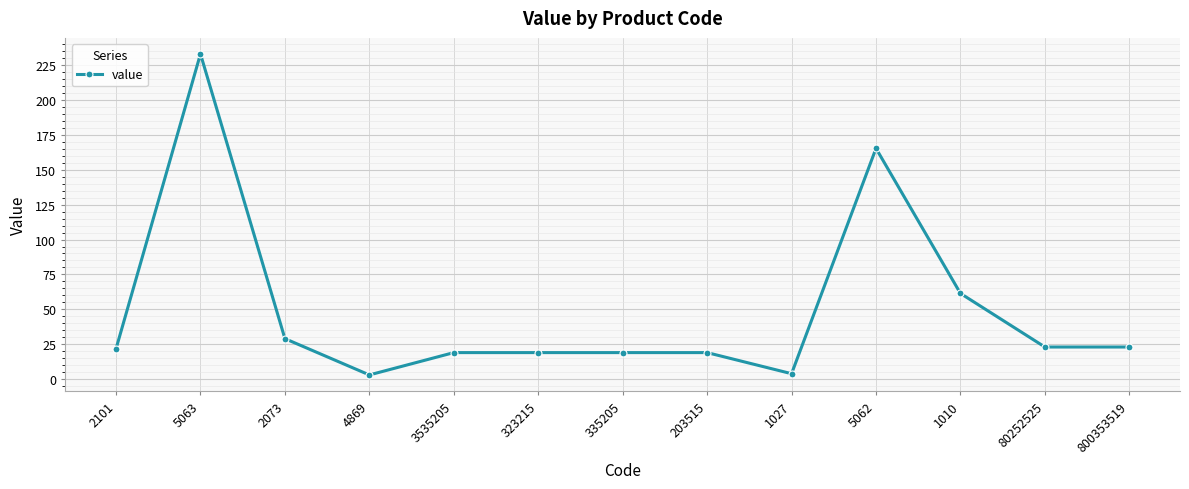

What is the smallest value displayed?

3.0